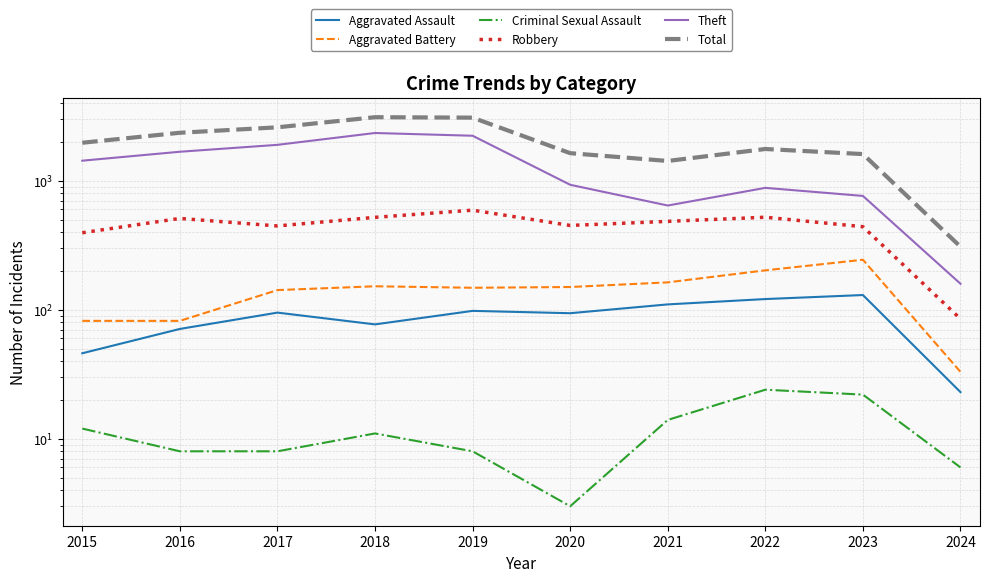

Is it true that Theft equals 1429 at 2015?

True